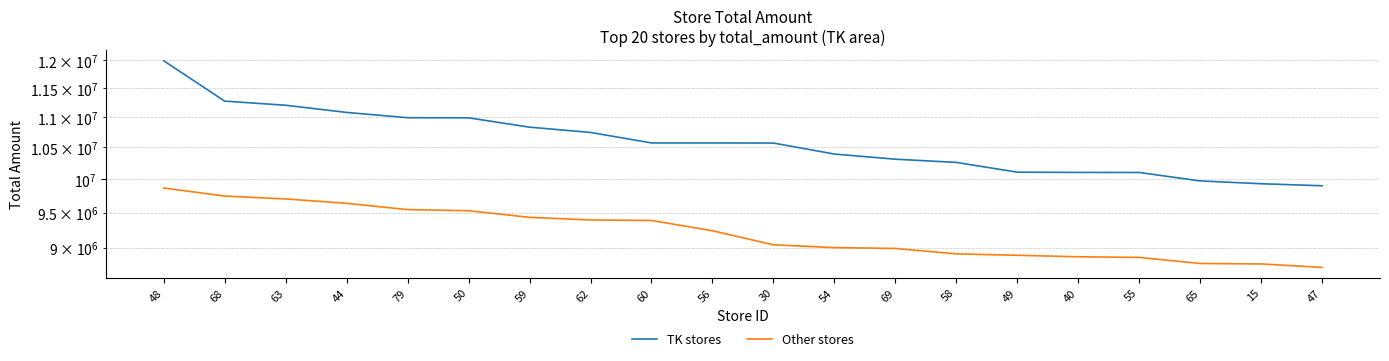

How many data points in Other stores are less than 9240225?

10